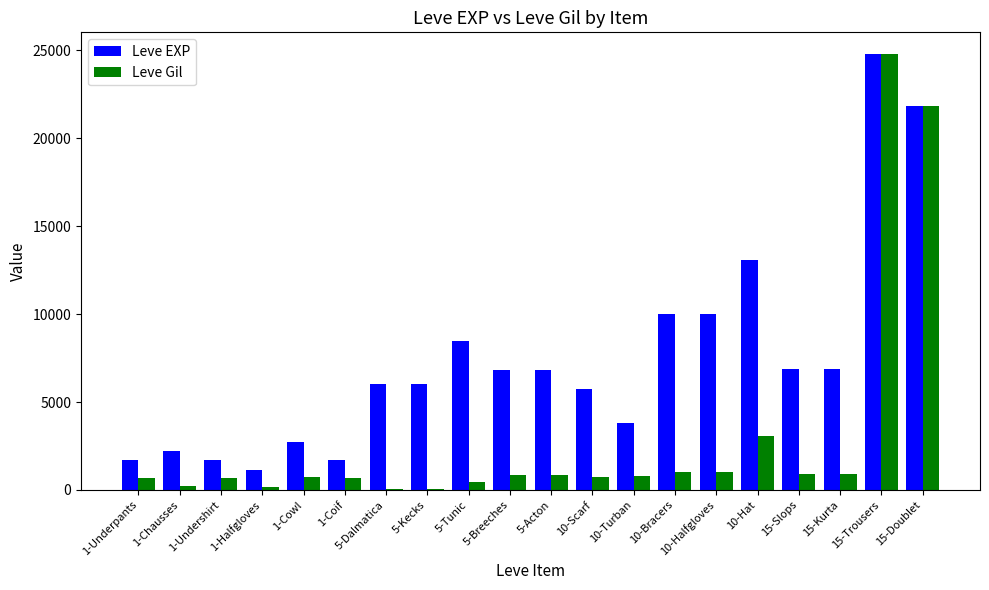

How many groups of bars are there?

20